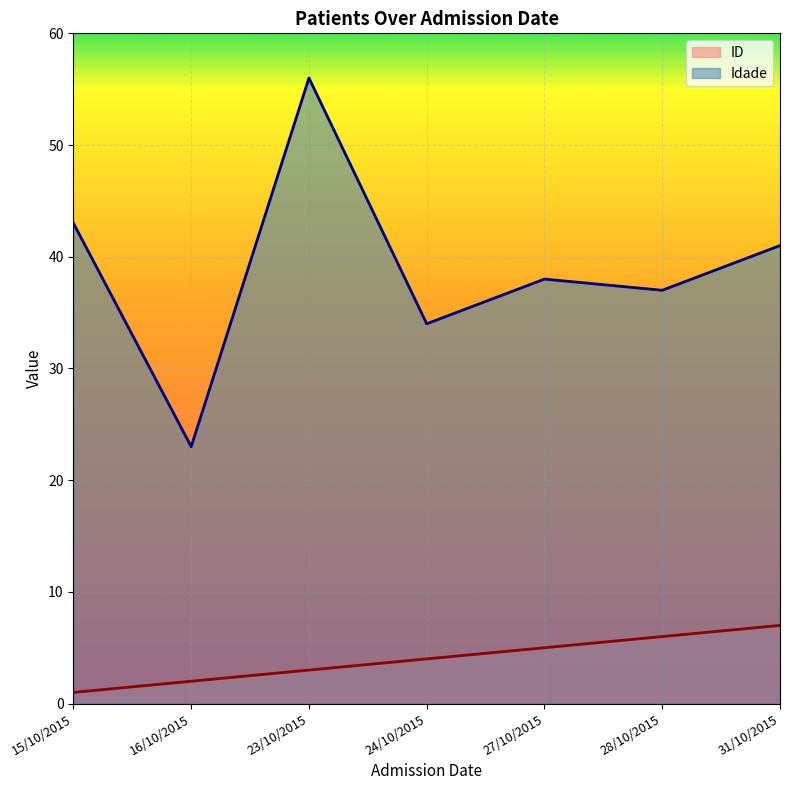

List the labels in order of ID value, largest first.

31/10/2015, 28/10/2015, 27/10/2015, 24/10/2015, 23/10/2015, 16/10/2015, 15/10/2015